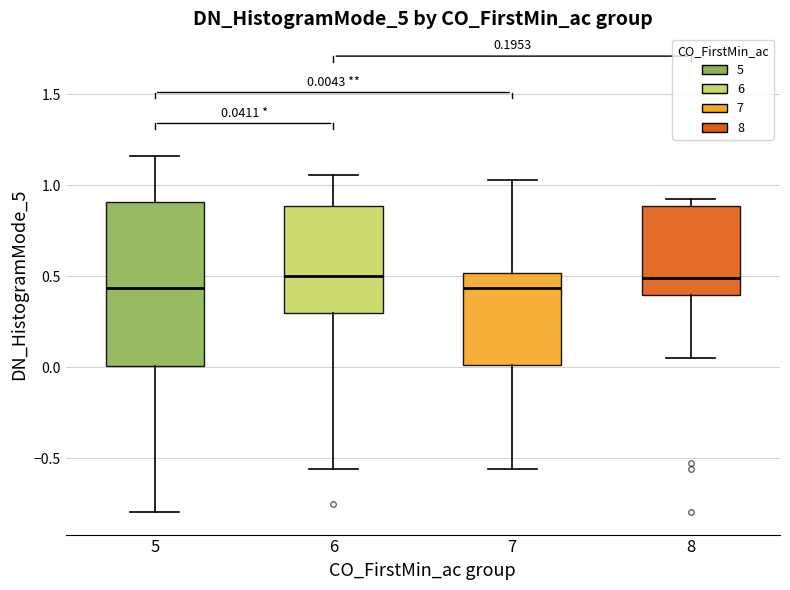

Which box is the tallest, from its lower edge to its upper edge?

5